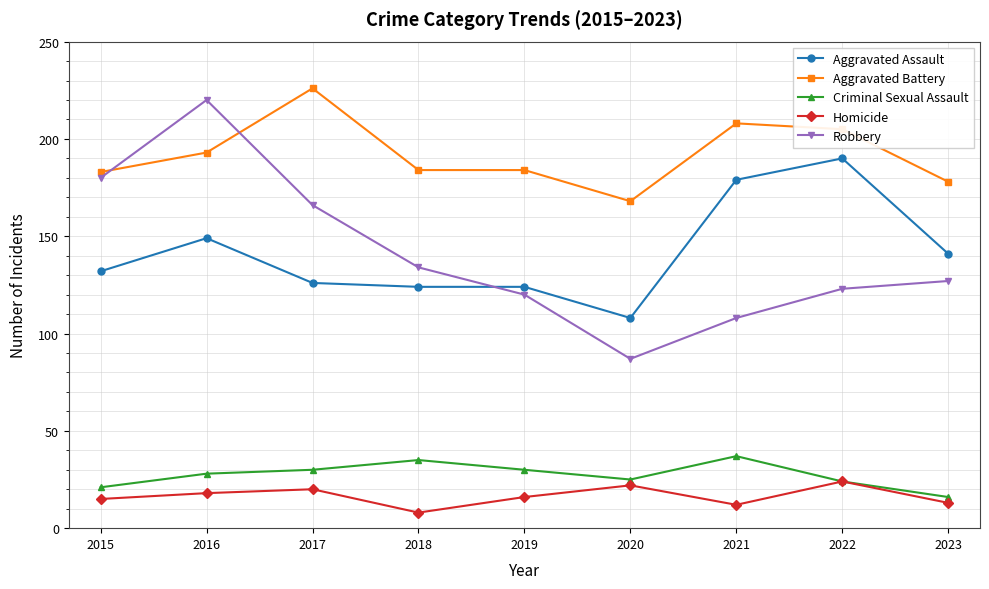

How many times do Robbery and Aggravated Assault cross each other?

1